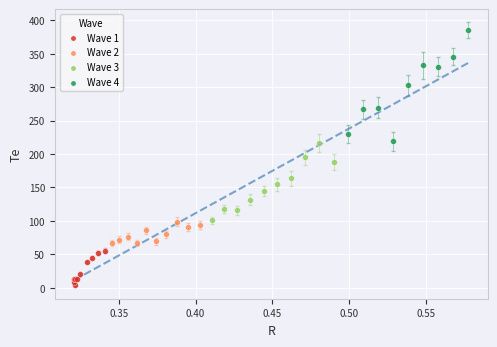

Which series contains the highest Y value?

Wave 4